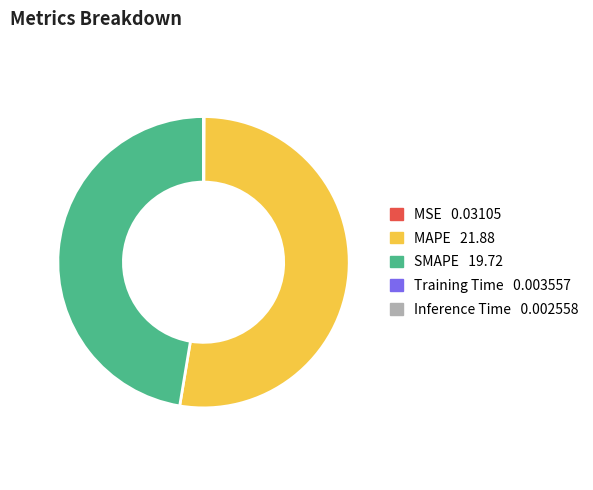

Between SMAPE and MAPE, which is larger?

MAPE